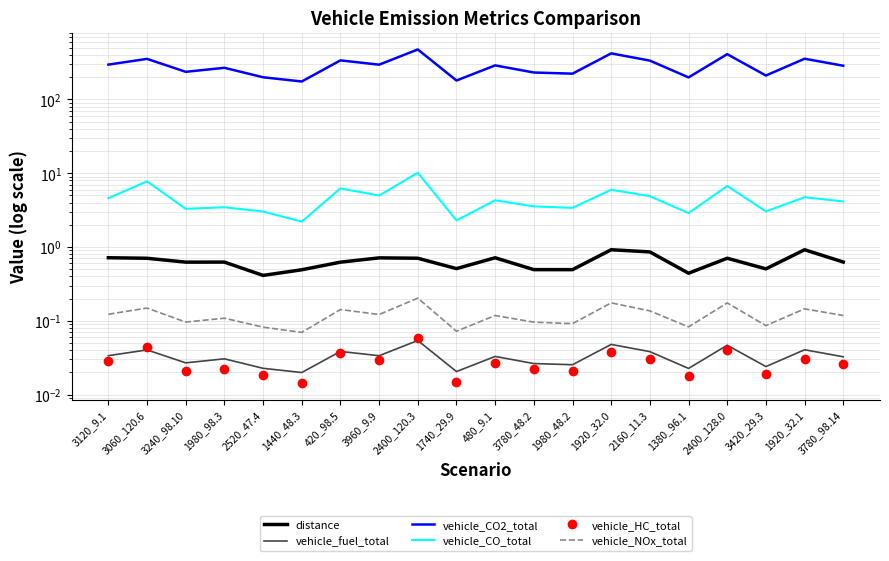

Which series changed the most between 3120_9.1 and 3060_120.6?

vehicle_CO2_total